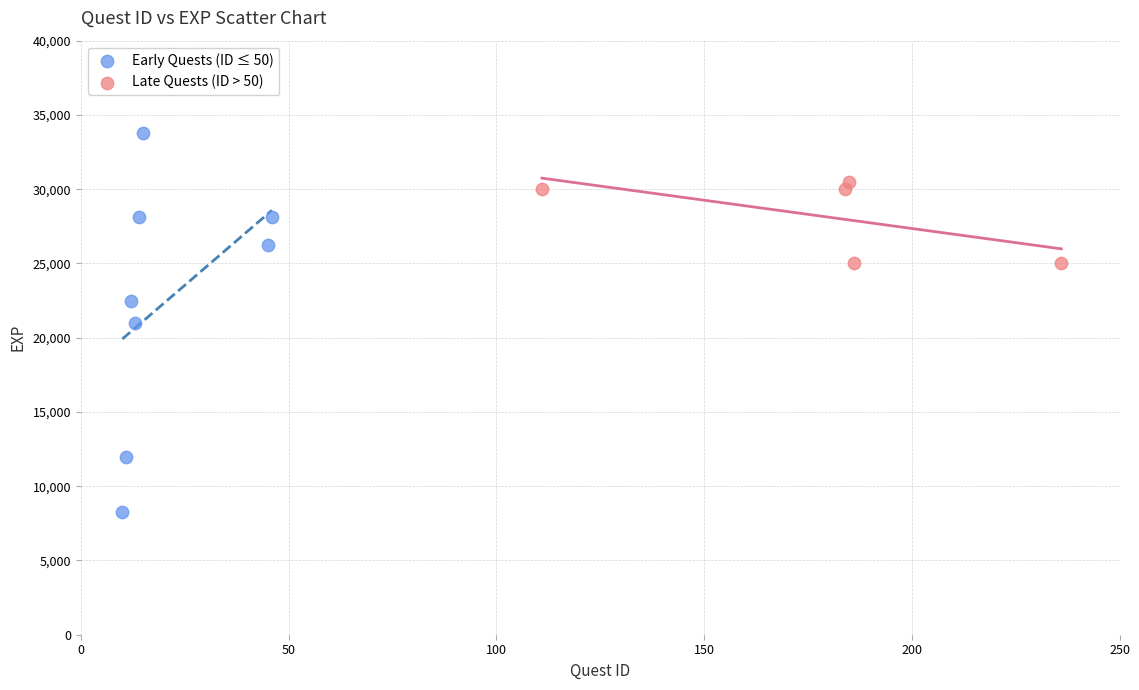

What are all the series names shown in the legend?

Early Quests (ID ≤ 50), Late Quests (ID > 50)